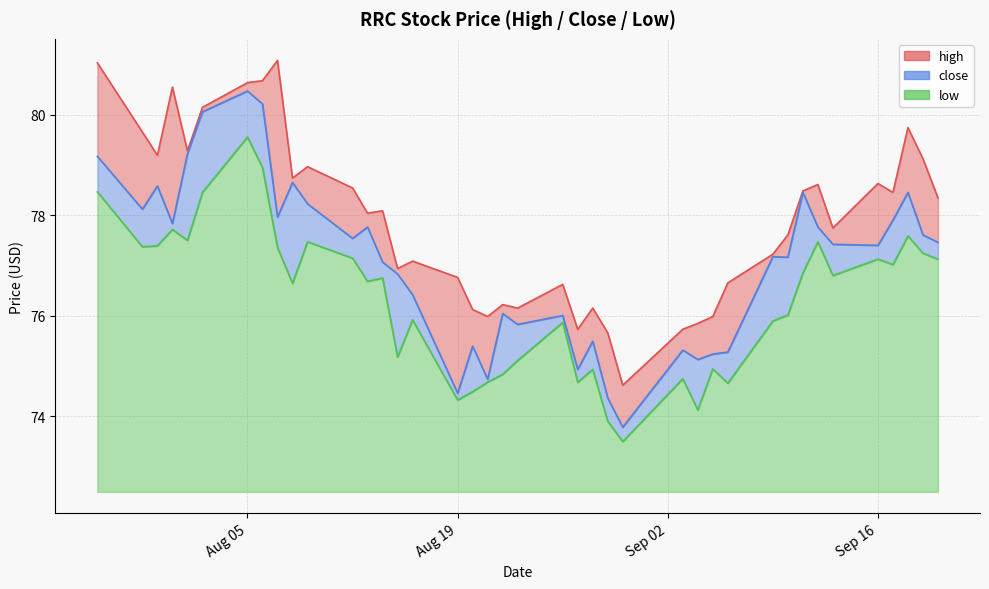

What is the sum of all high values?

3116.9